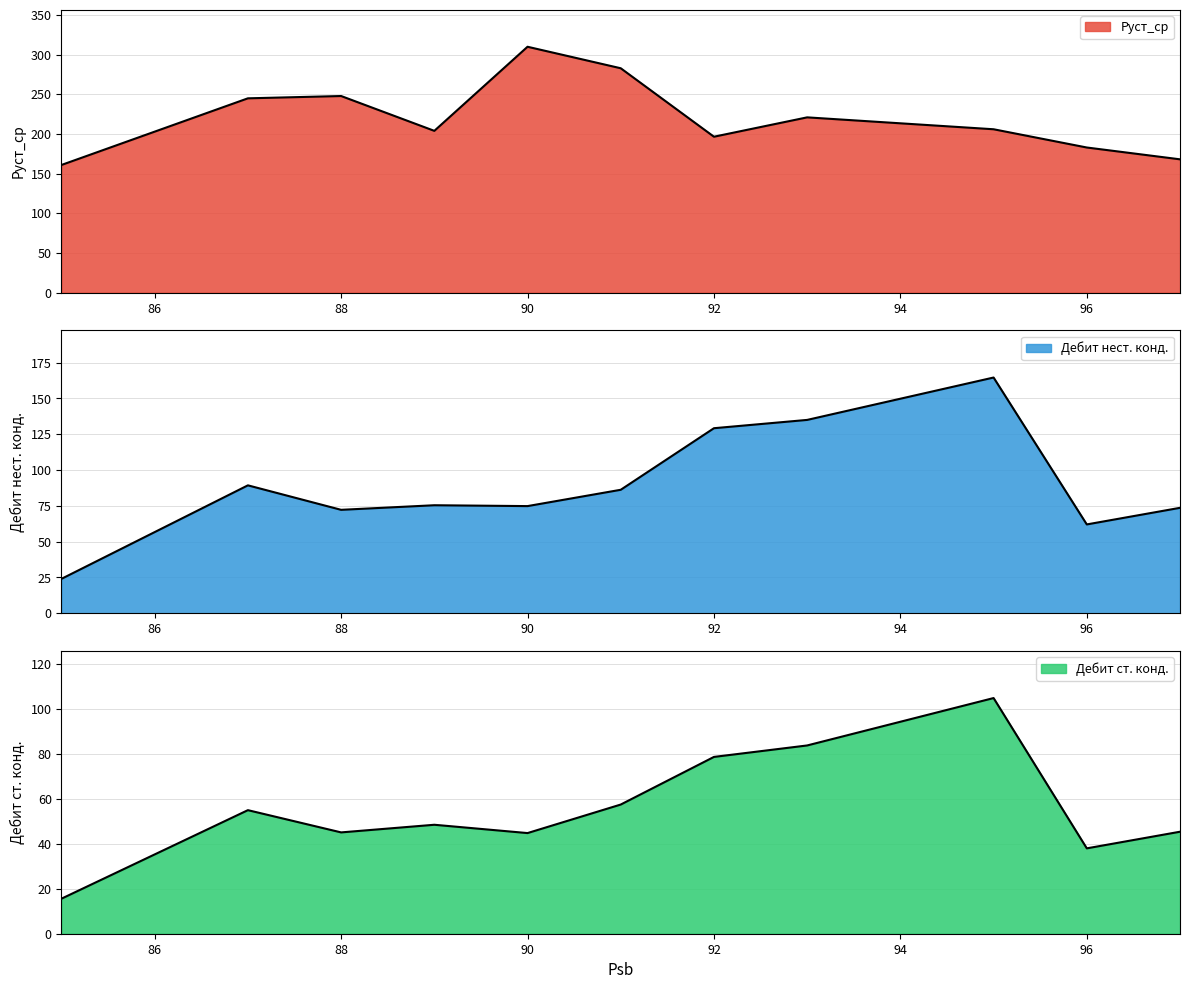

What is the difference between the second highest and second lowest values in the Дебит ст. конд. series?

45.8